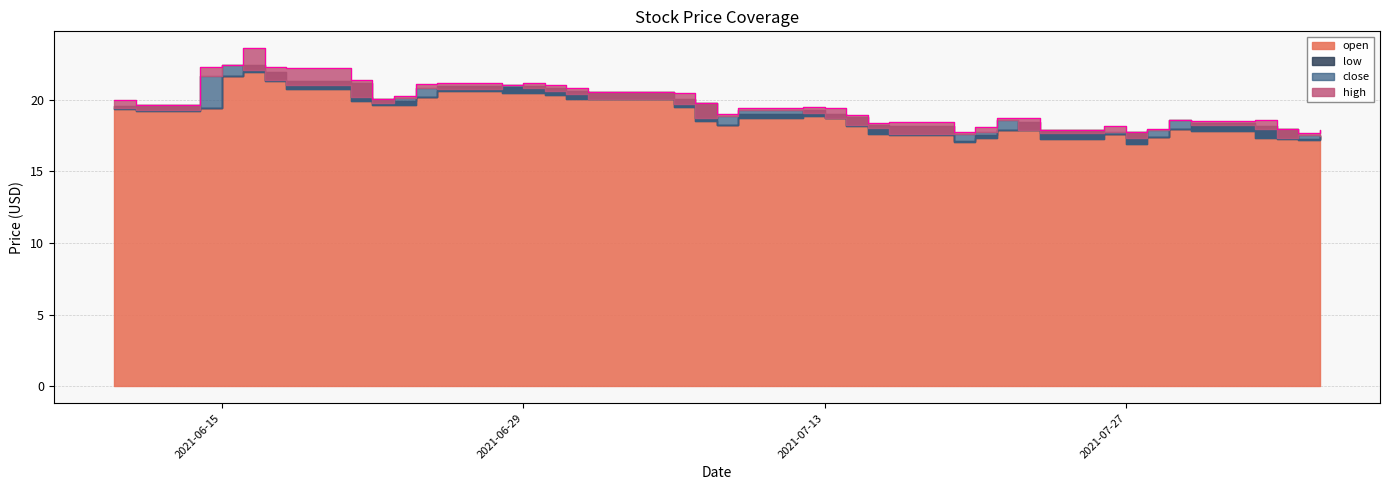

What is the label of the 9th point from the left?

2021-06-22